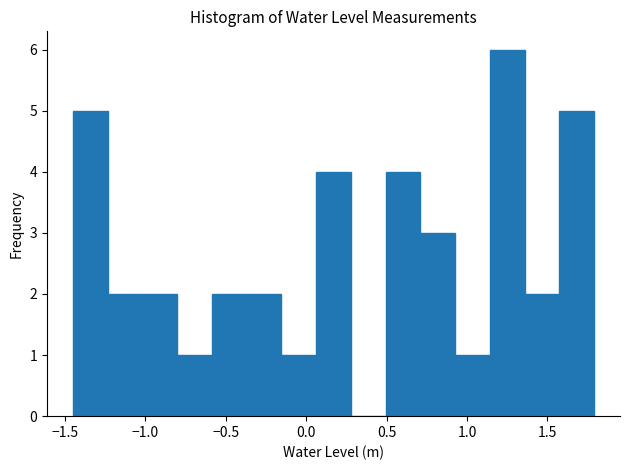

Reading left to right, list every bar in this chart as the range it spans on the x-axis followed by its height. Neither the bar edges nor the heights are printed on the chart, so give them approximately, as read against the axes.

-1.45 to -1.25: 5
-1.25 to -1.00: 2
-1.00 to -0.80: 2
-0.80 to -0.60: 1
-0.60 to -0.35: 2
-0.35 to -0.15: 2
-0.15 to 0.05: 1
0.05 to 0.30: 4
0.30 to 0.50: 0
0.50 to 0.70: 4
0.70 to 0.95: 3
0.95 to 1.15: 1
1.15 to 1.35: 6
1.35 to 1.55: 2
1.55 to 1.80: 5